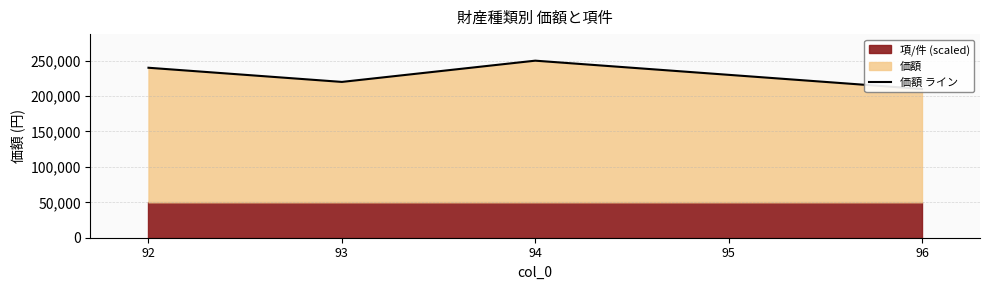

How many categories are shown in the chart?

5